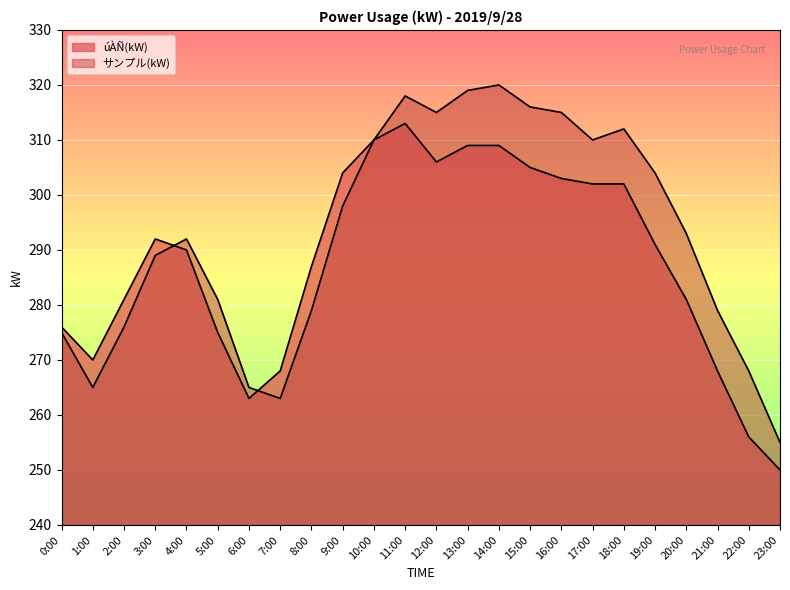

What is the difference between the highest and lowest values at 15:00?

11